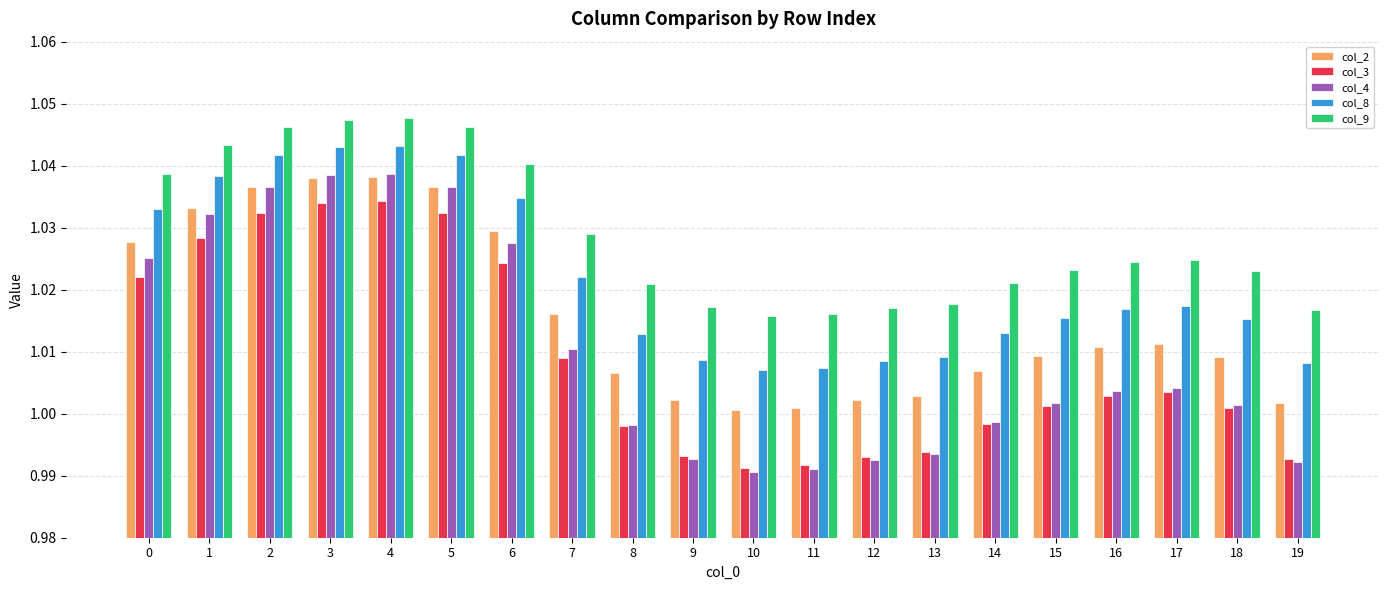

At how many categories does at least one series exceed 1?

20